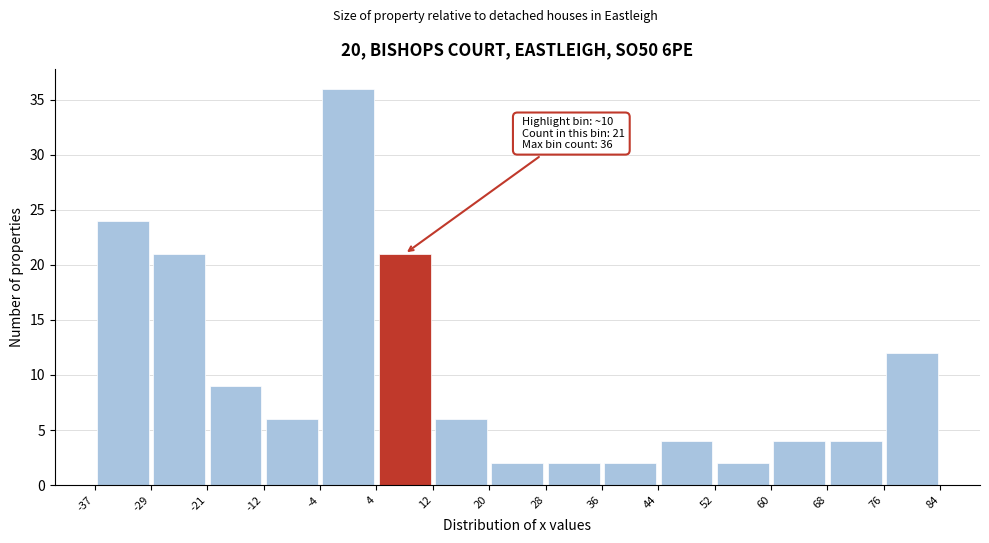

Over which range of the x-axis is the bar tallest?

-4 to 4